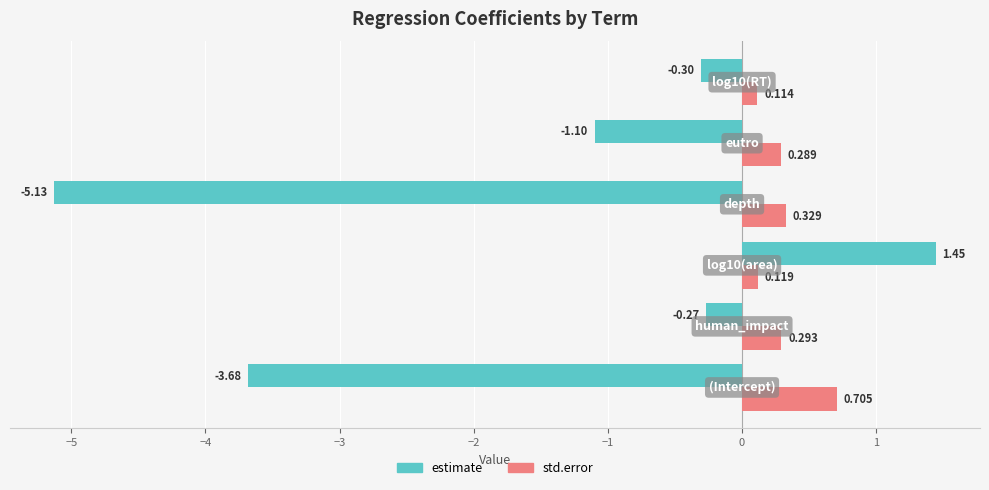

Which series has the largest total across all categories?

std.error